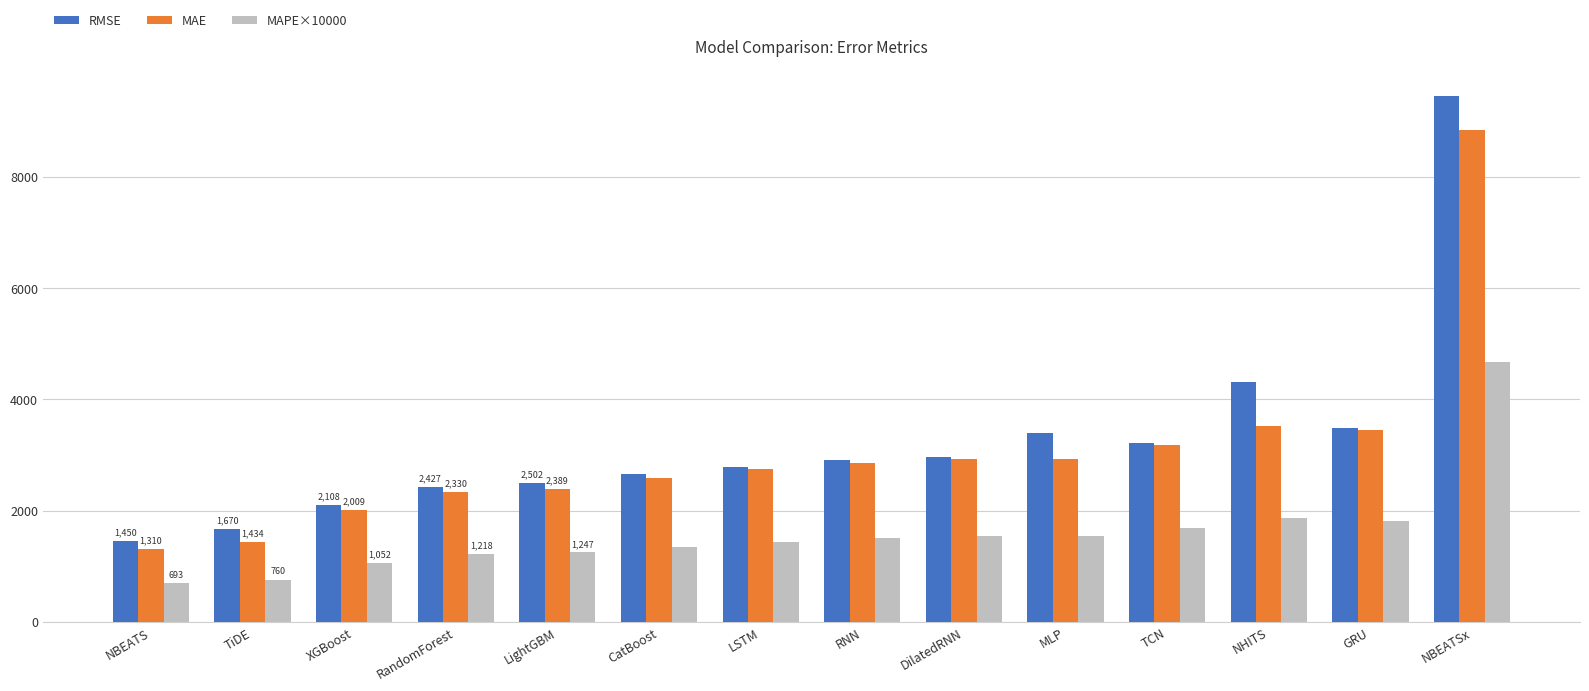

What is the difference between the highest and lowest values at RNN?

1393.6